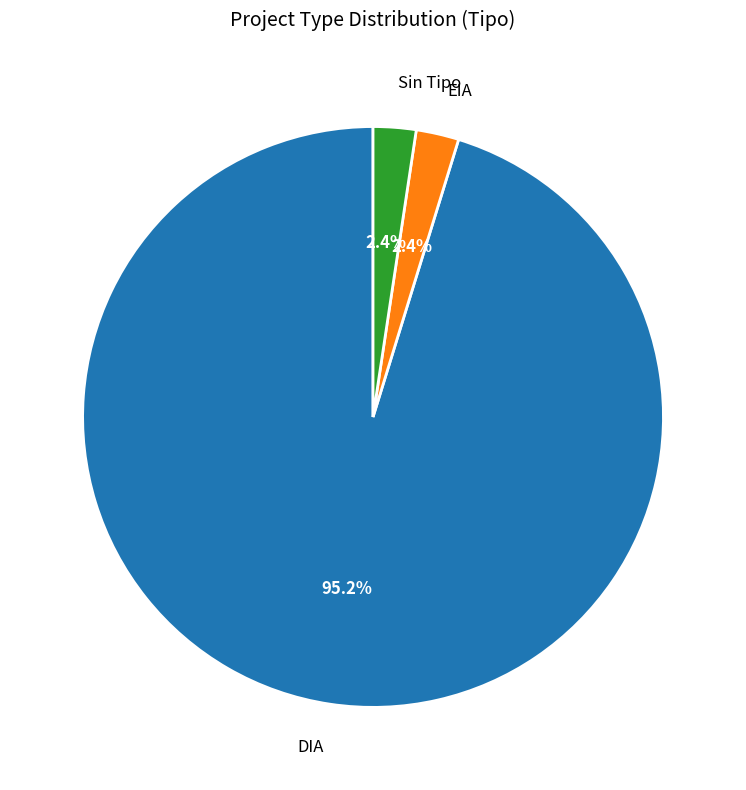

Combined, what portion of the pie is DIA and EIA?

97.6%